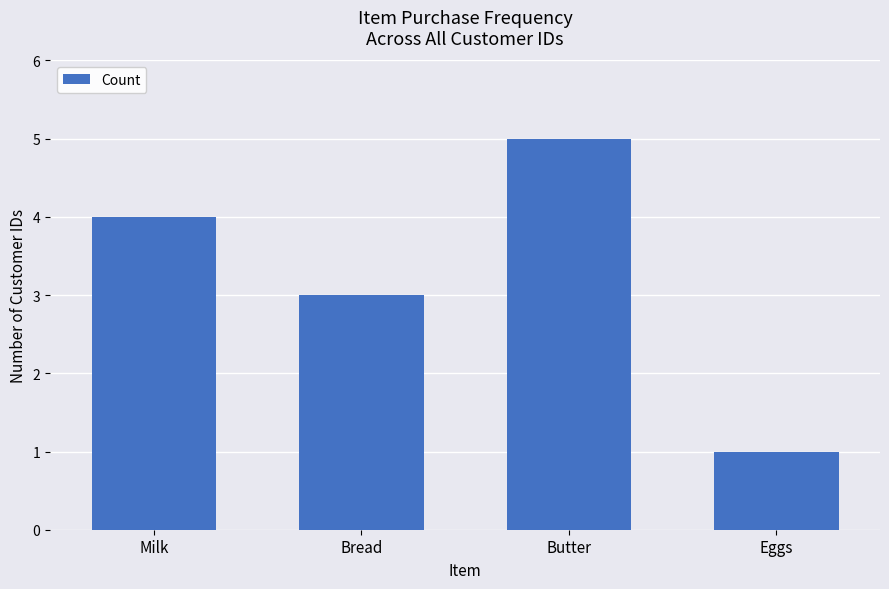

List the labels in order of value, largest first.

Butter, Milk, Bread, Eggs